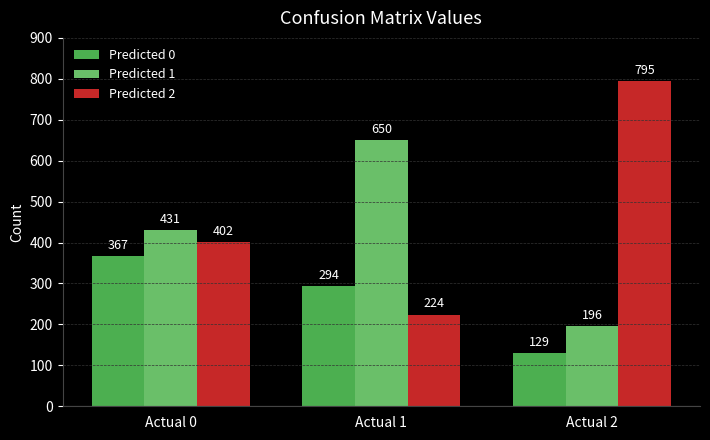

True or false: Predicted 2 has a value of 538 at Actual 2.

False